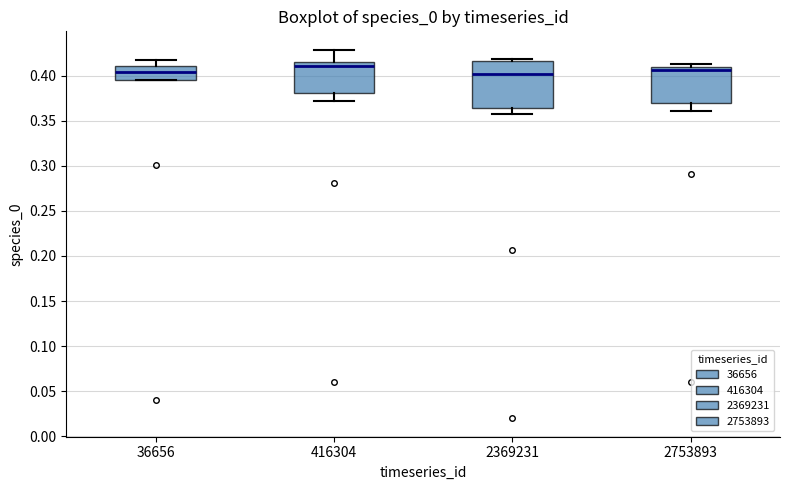

Reading left to right, read every box against the y-axis: the position of its median line, the range the box covers, and the ends of its whiskers. The values are not printed on the chart, so give them approximately, as read against the axis.

36656: median 0.405, box 0.395 to 0.410, whiskers 0.395 to 0.415
416304: median 0.410, box 0.380 to 0.415, whiskers 0.370 to 0.430
2369231: median 0.400, box 0.365 to 0.415, whiskers 0.355 to 0.420
2753893: median 0.405, box 0.370 to 0.410, whiskers 0.360 to 0.415